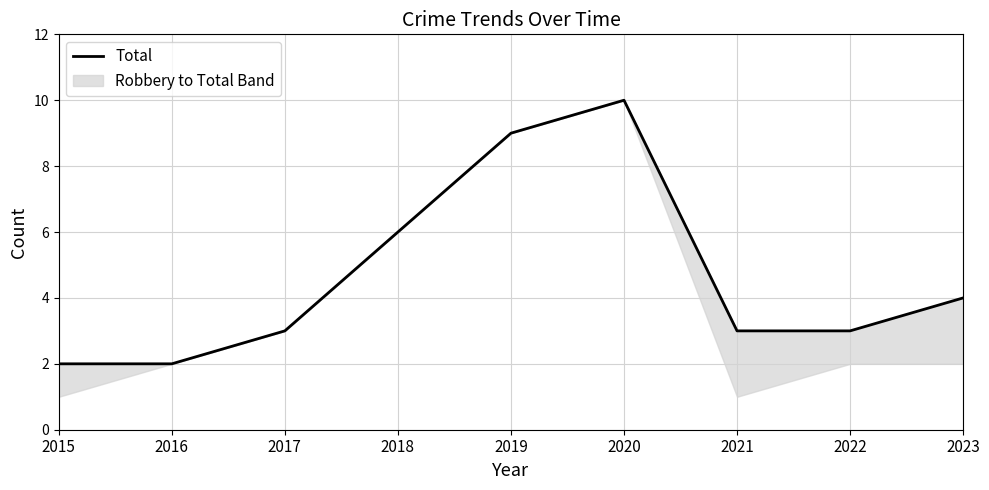

What is the value of the 6th point from the left?

10